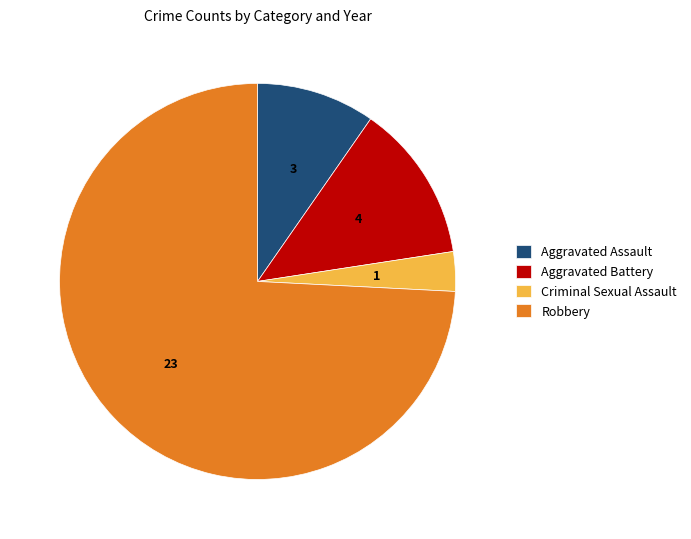

Which has a higher value, Aggravated Assault or Robbery?

Robbery